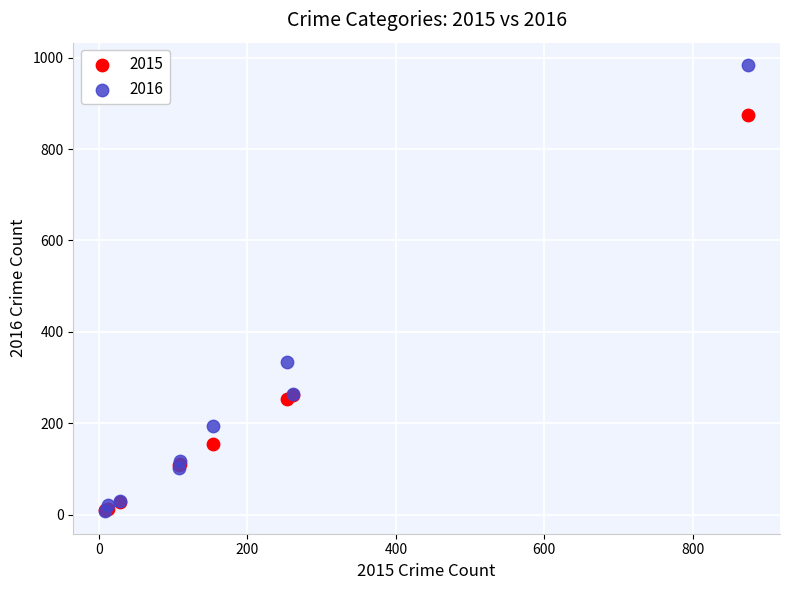

Which series contains the highest Y value?

2016